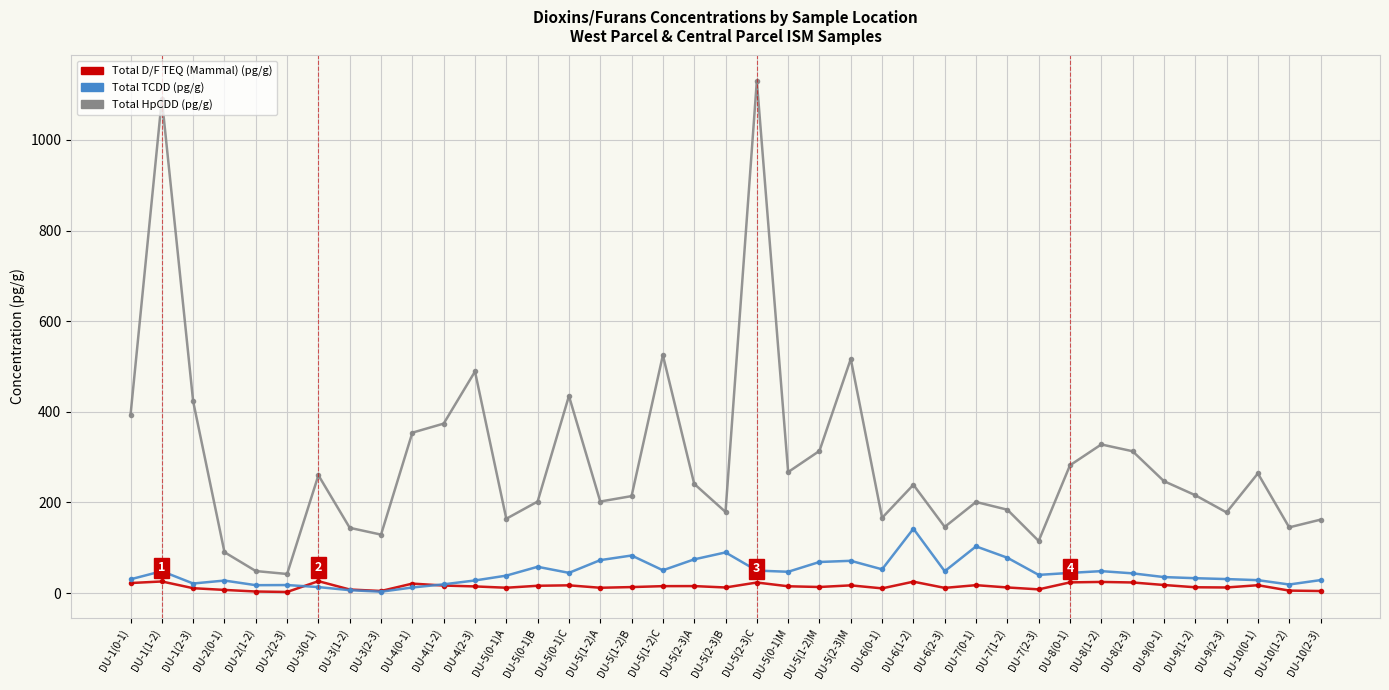

What is the label of the 34th point from the right?

DU-2(2-3)